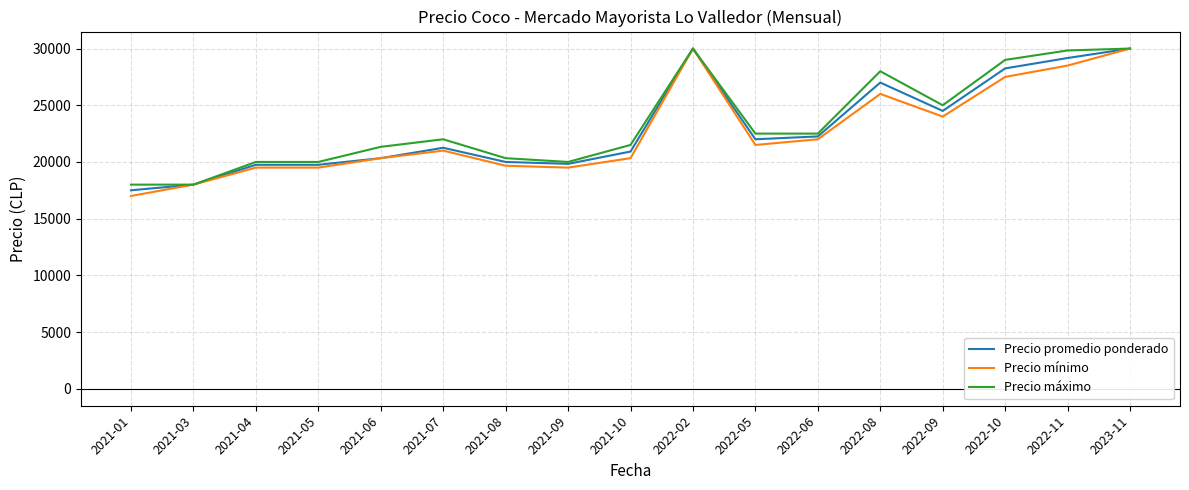

What is the spread (max minus min) of values at 2022-06?

500